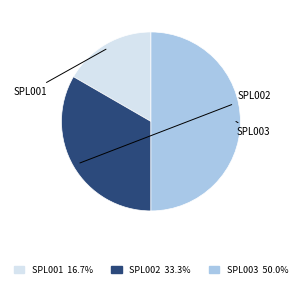

Is the sum of SPL003 and SPL001 greater than half?

Yes